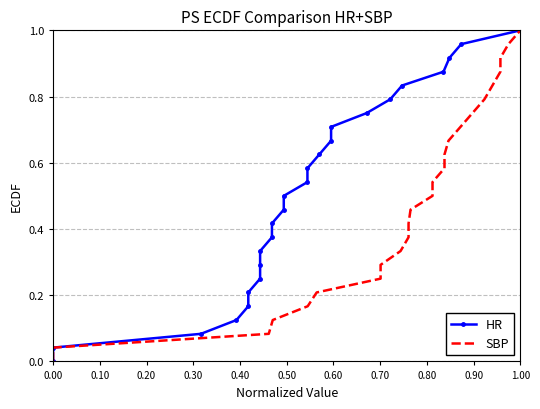

What is the maximum value for SBP?

1.0